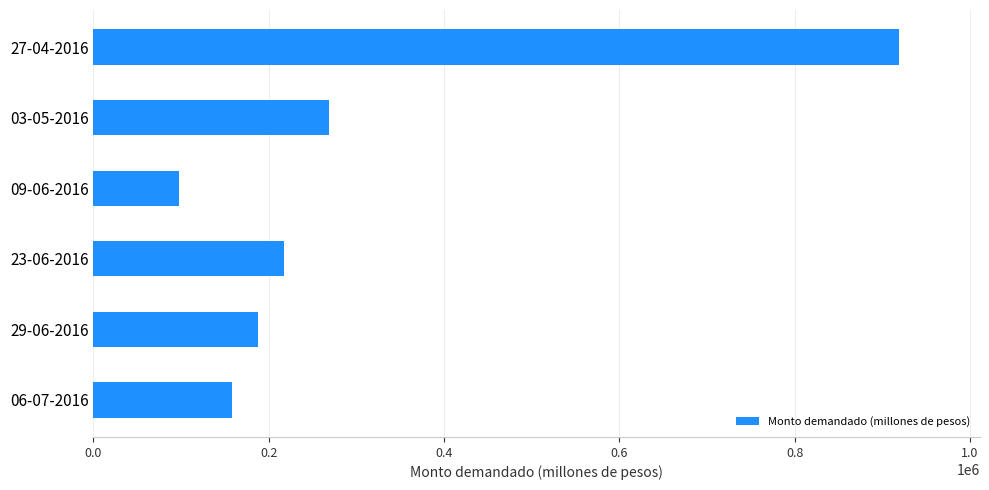

The value at 06-07-2016 is 157800. True or false?

True